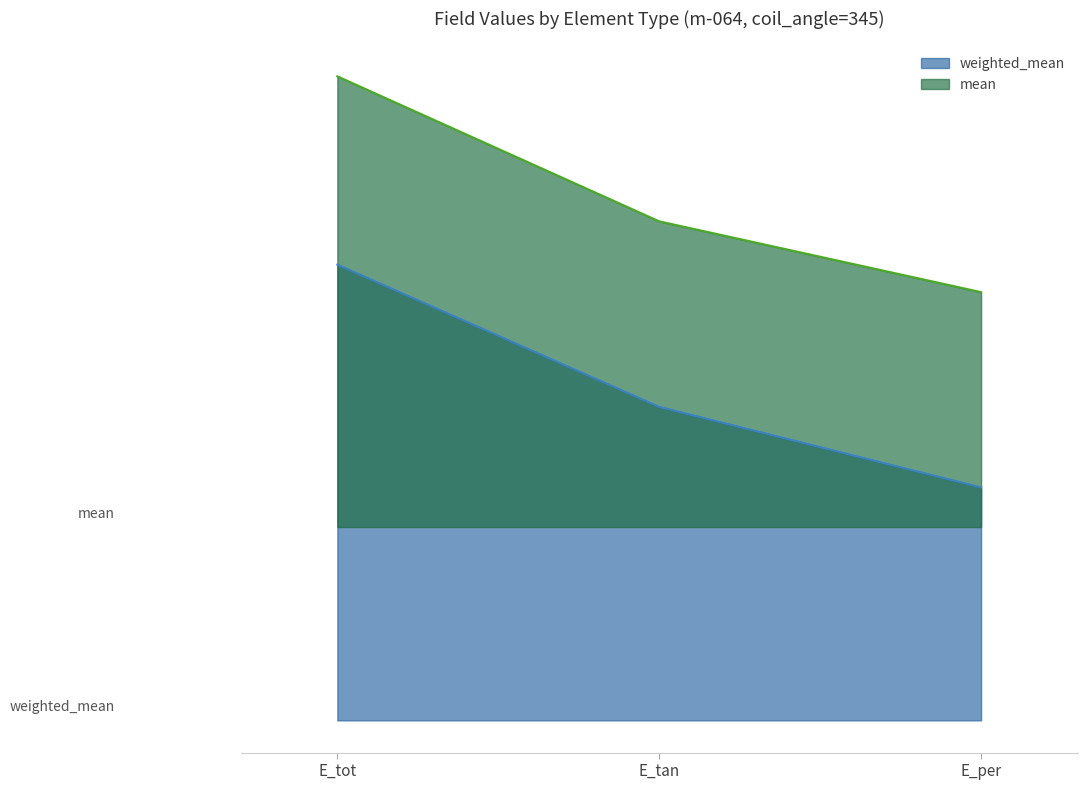

Which series changed the most between E_tan and E_per?

weighted_mean